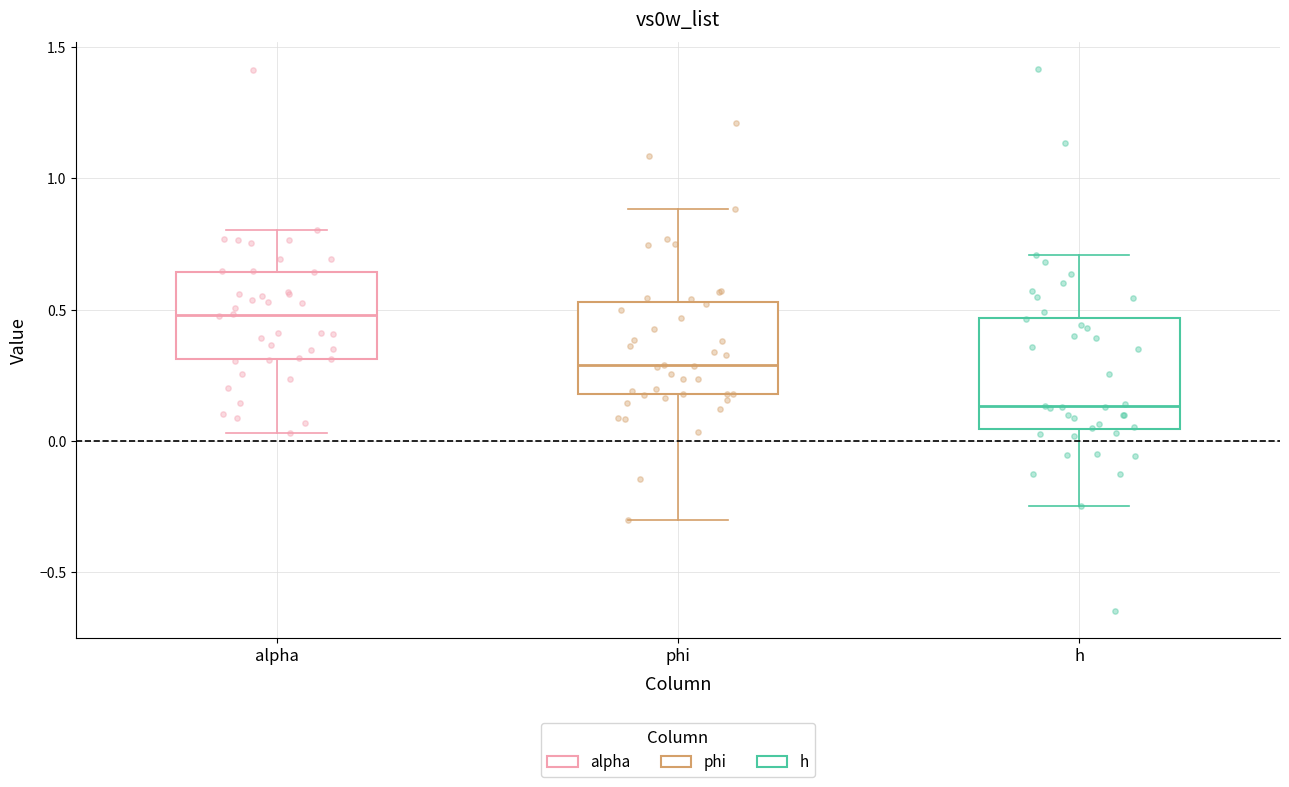

Reading left to right, read every box against the y-axis: the position of its median line, the range the box covers, and the ends of its whiskers. The values are not printed on the chart, so give them approximately, as read against the axis.

alpha: median 0.50, box 0.30 to 0.65, whiskers 0.05 to 0.80
phi: median 0.30, box 0.20 to 0.55, whiskers -0.30 to 0.90
h: median 0.15, box 0.05 to 0.45, whiskers -0.25 to 0.70